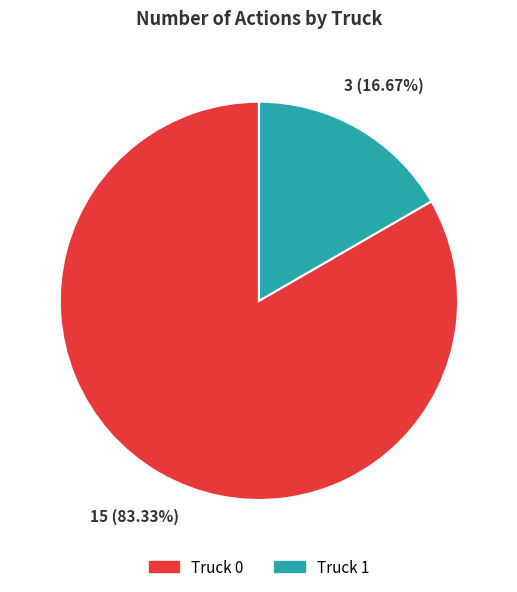

True or false: Truck 0 accounts for 83% of the total.

True